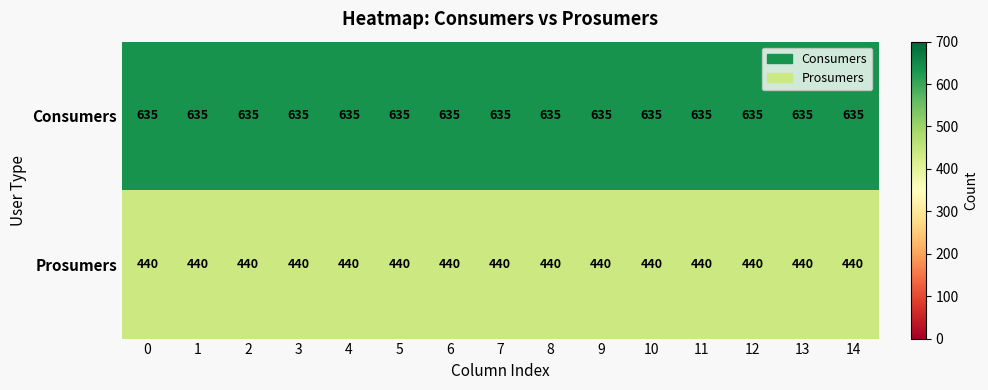

Is it true that Prosumers equals 268 at 6?

False